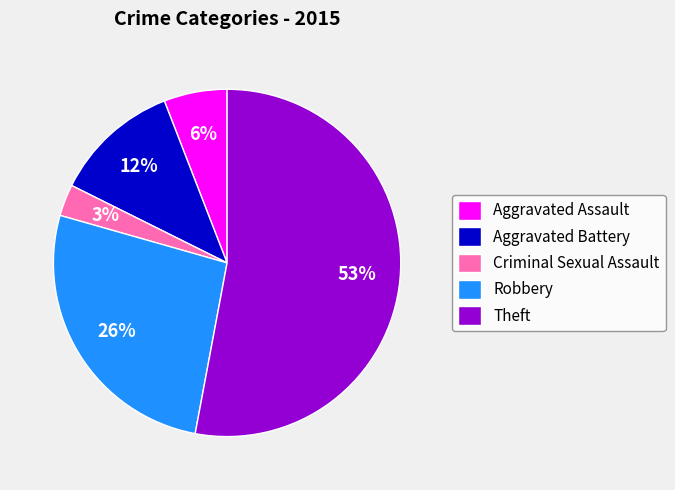

The Theft slice represents 40% of the pie. True or false?

False